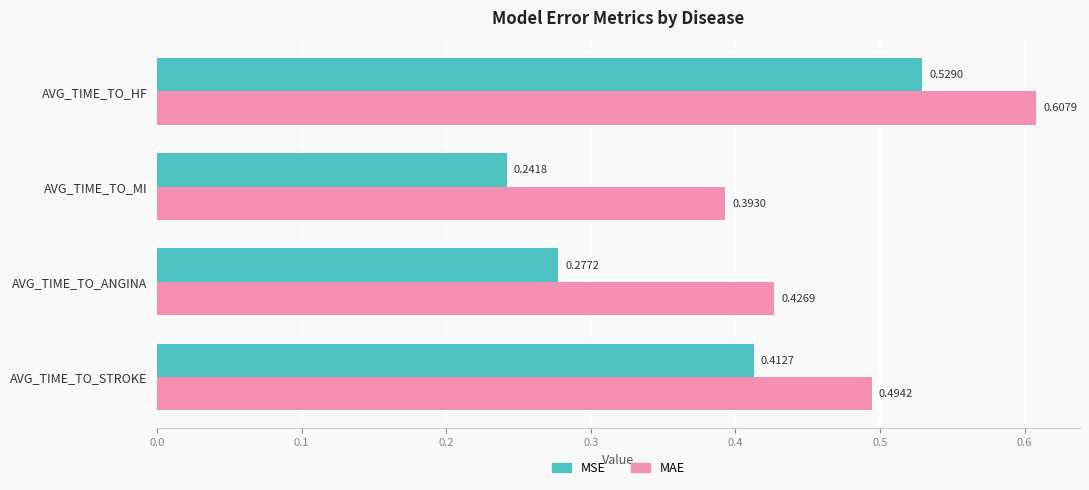

Which series has the widest spread of values?

MSE